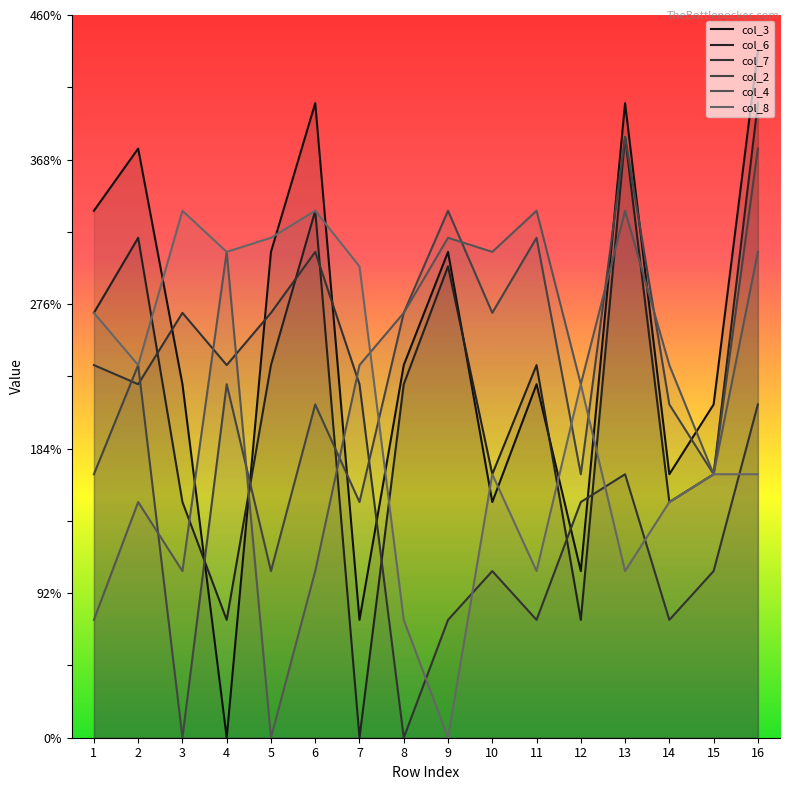

Is the value of col_4 at 8 greater than the value of col_2 at 10?

No